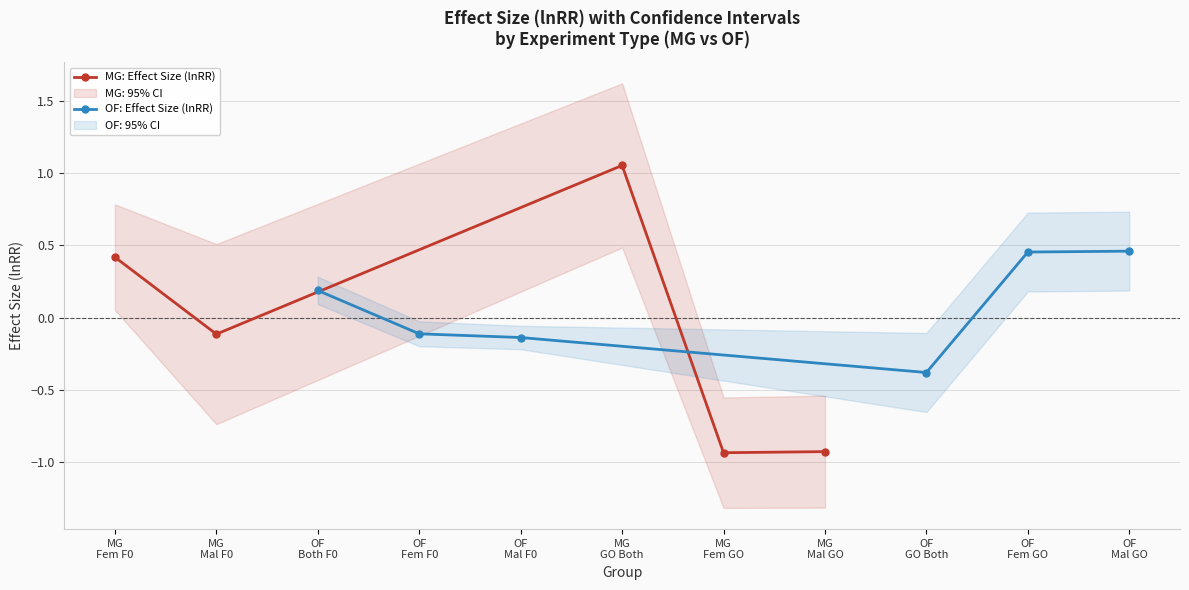

Reading left to right, extract all data points from this chart.

Effect_Size_lnRR: 0.4	-0.1	0.2	-0.1	-0.1	1.1	-0.9	-0.9	-0.4	0.5	0.5
ci.lb: 0.1	-0.7	0.1	-0.2	-0.2	0.5	-1.3	-1.3	-0.7	0.2	0.2
ci.ub: 0.8	0.5	0.3	-0.0	-0.1	1.6	-0.6	-0.5	-0.1	0.7	0.7